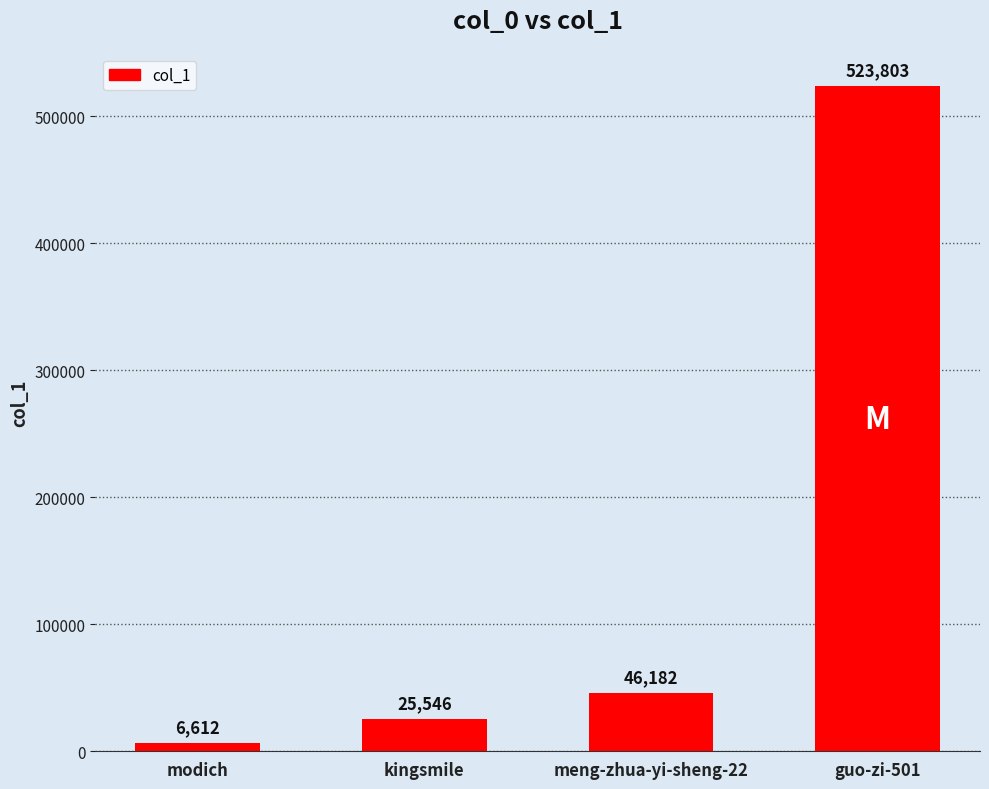

What is the label of the 3rd bar from the left?

meng-zhua-yi-sheng-22